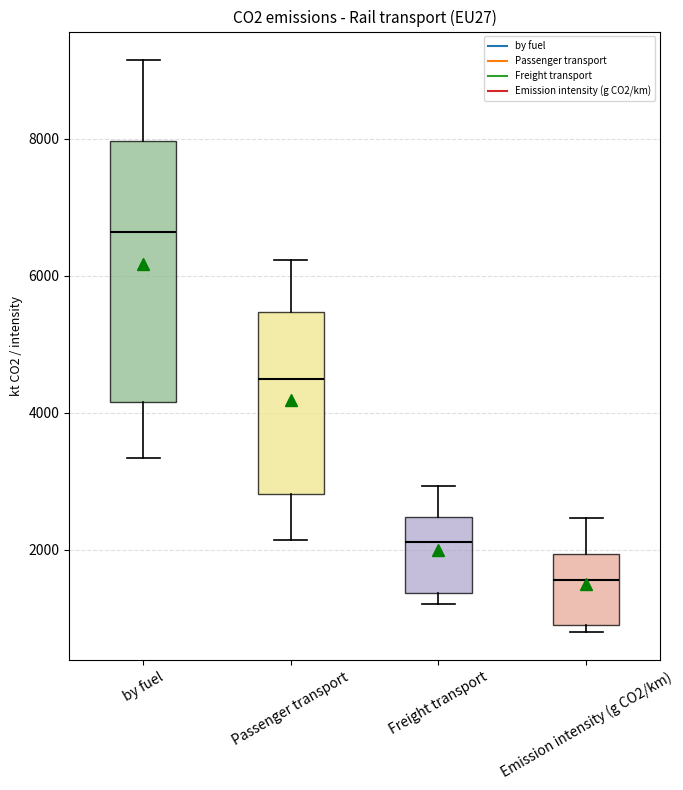

Which box is the tallest, from its lower edge to its upper edge?

by fuel